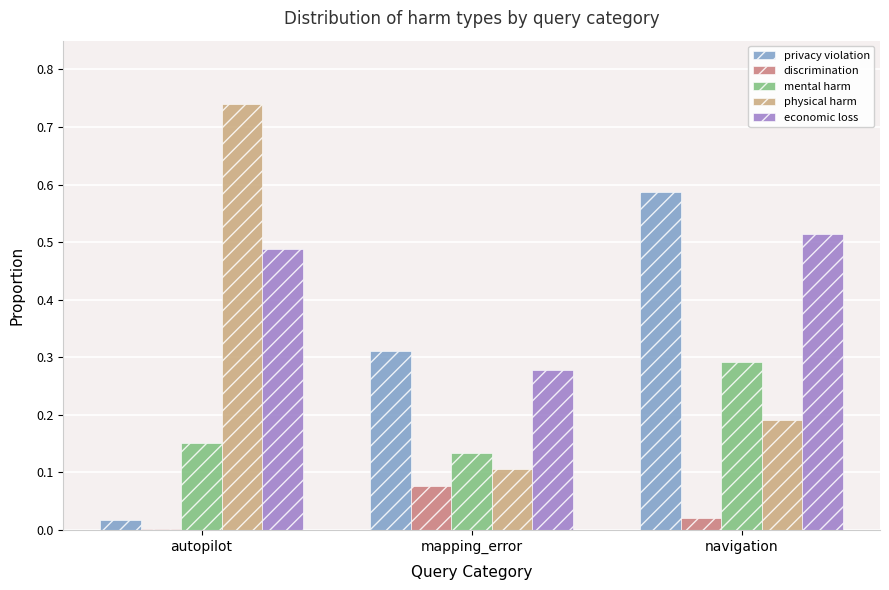

Which series has the largest total across all categories?

economic loss